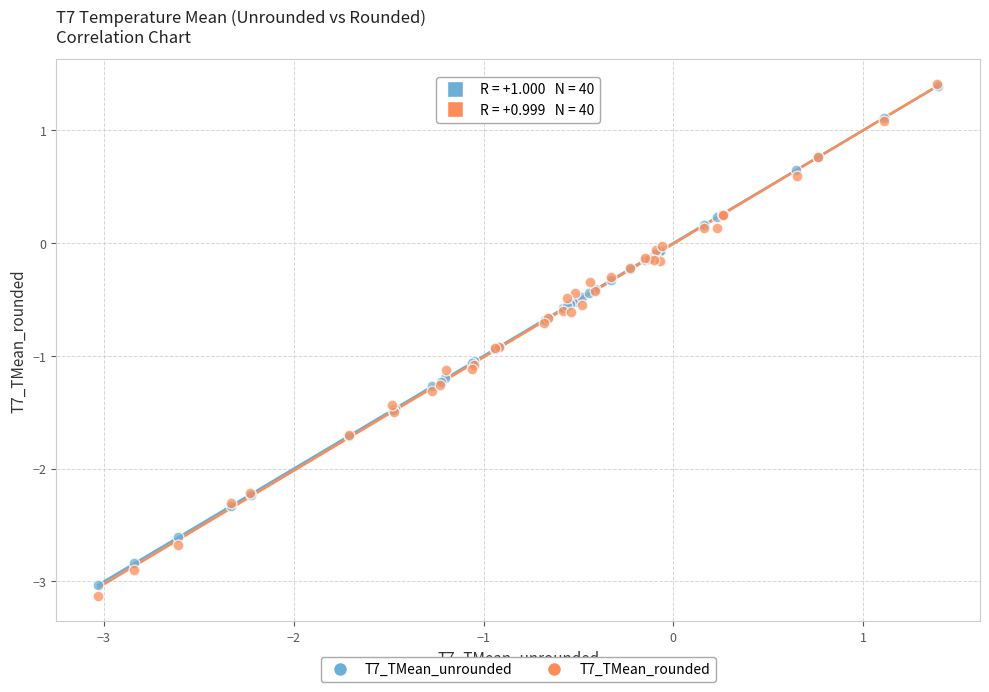

What are all the series names shown in the legend?

T7_TMean_unrounded, T7_TMean_rounded